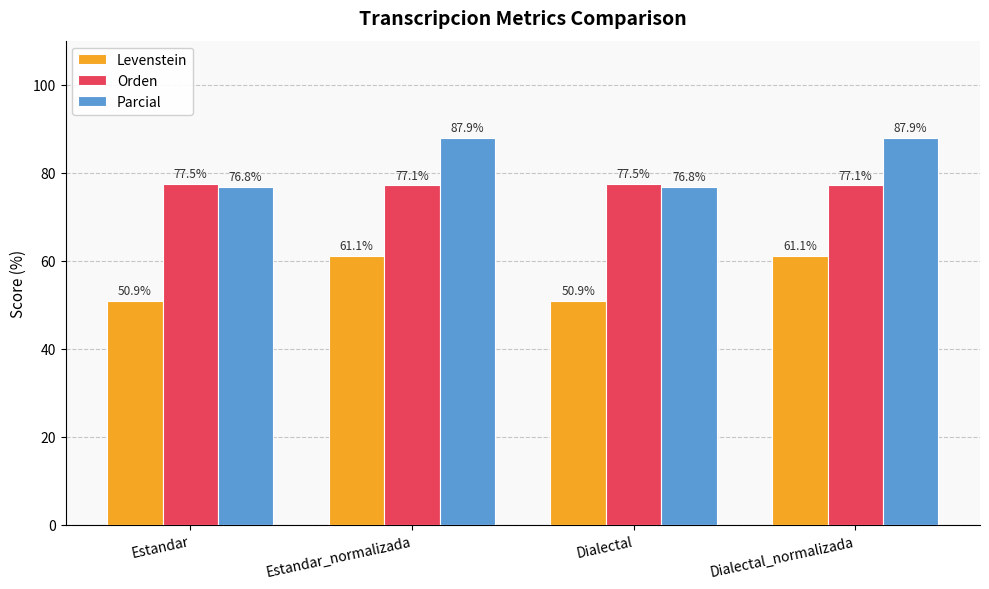

Reading right to left, extract all data points from this chart.

Levenstein: Dialectal_normalizada=61.1	Dialectal=50.9	Estandar_normalizada=61.1	Estandar=50.9
Orden: Dialectal_normalizada=77.1	Dialectal=77.5	Estandar_normalizada=77.1	Estandar=77.5
Parcial: Dialectal_normalizada=87.9	Dialectal=76.8	Estandar_normalizada=87.9	Estandar=76.8